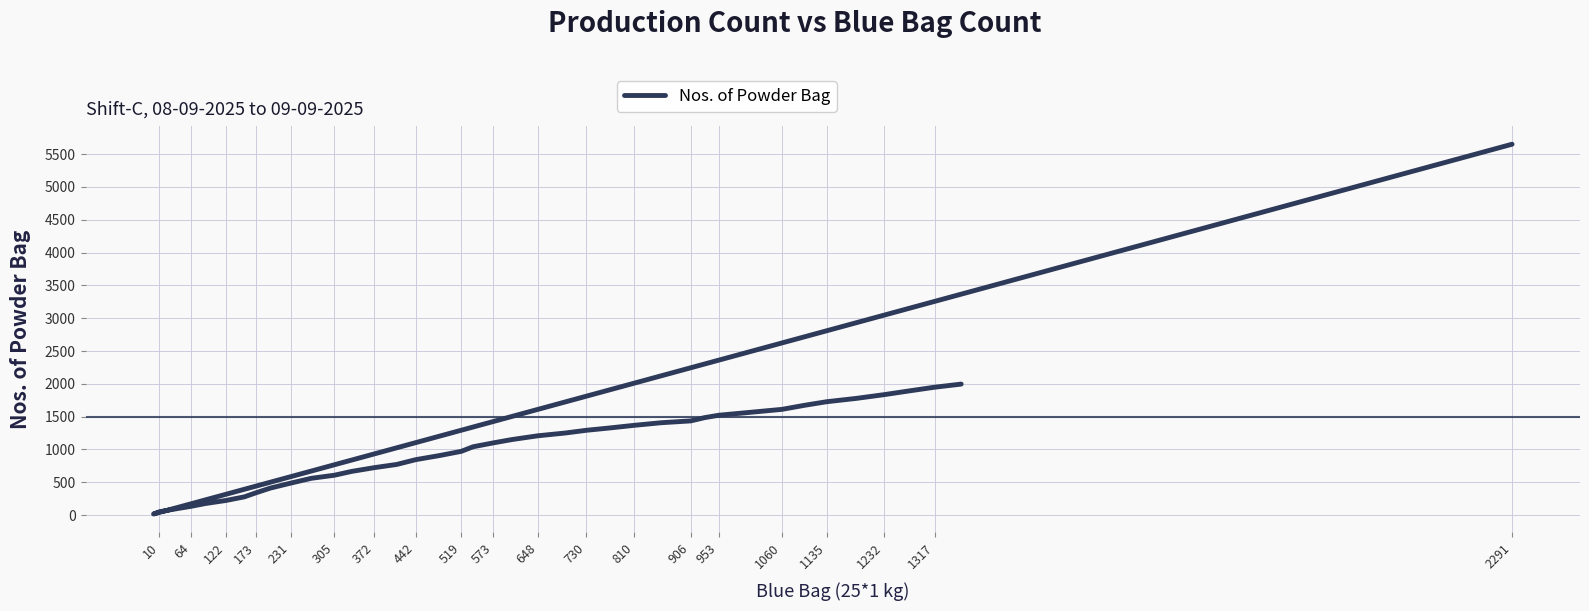

What is the greatest value displayed?

5652